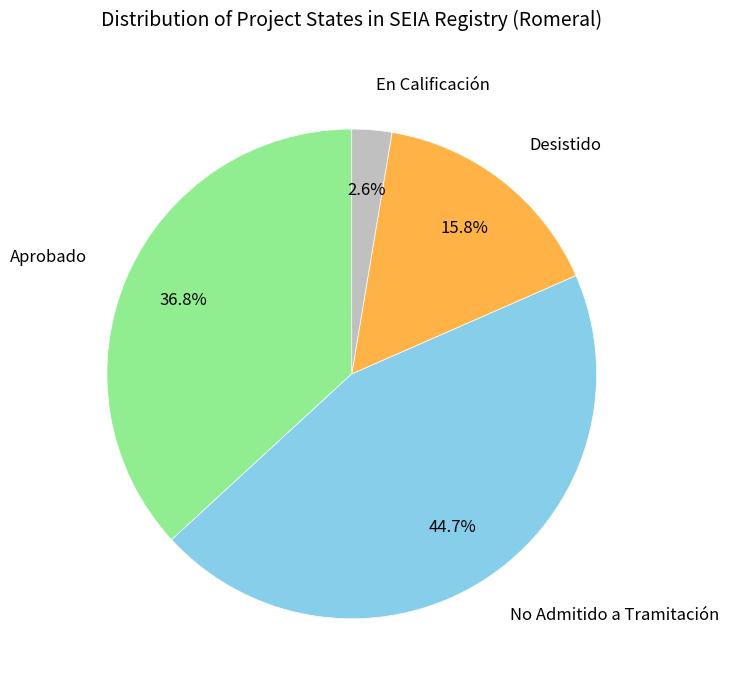

What is the ratio of the value at No Admitido a Tramitación to the value at Desistido?

2.8